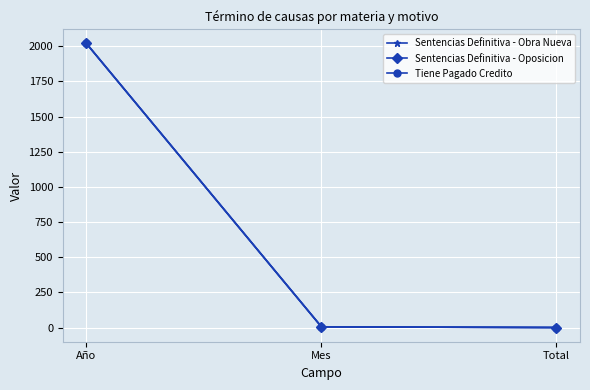

How many lines are shown in the chart?

3